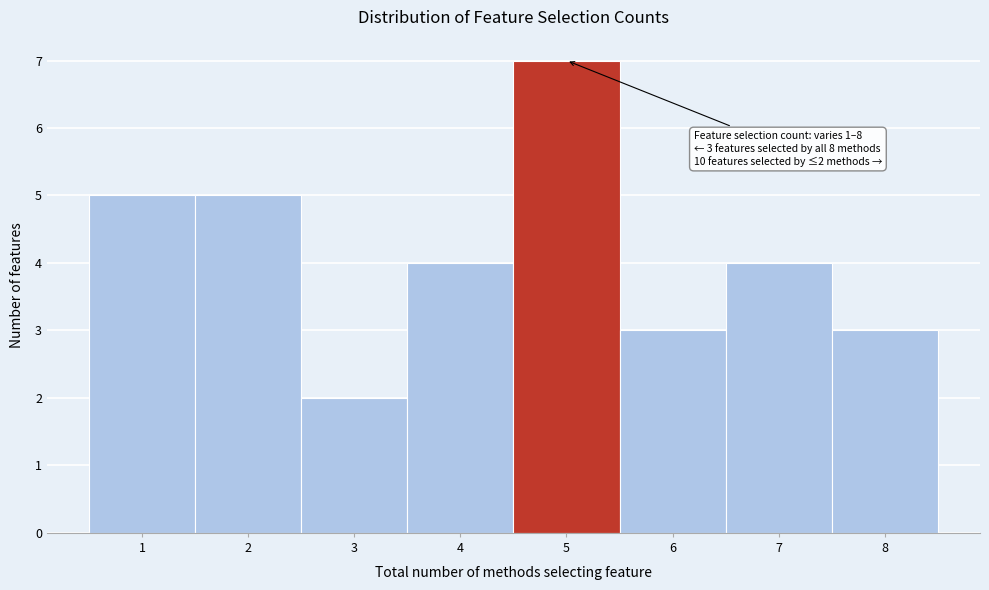

Which range on the x-axis has the tallest bar?

4.5 to 5.5